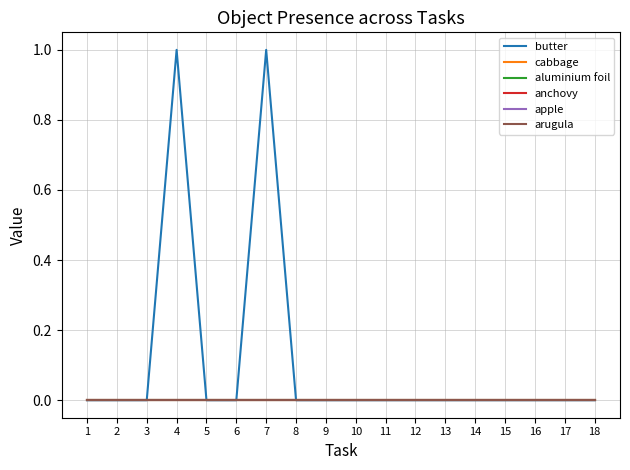

True or false: apple has a value of 0 at 14.

True